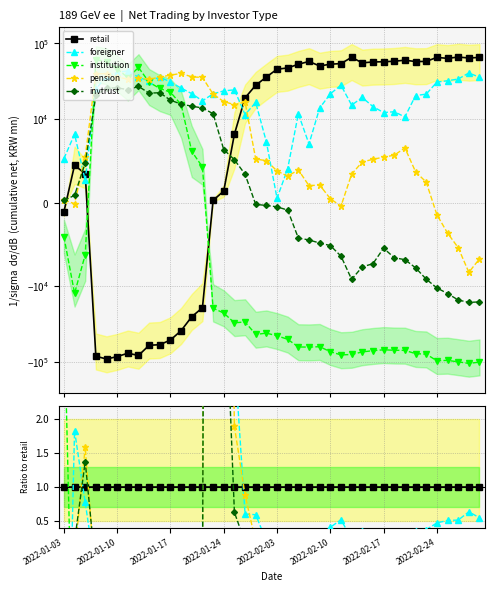

What is the value of the invtrust point at the 23rd from the left?

-0.1